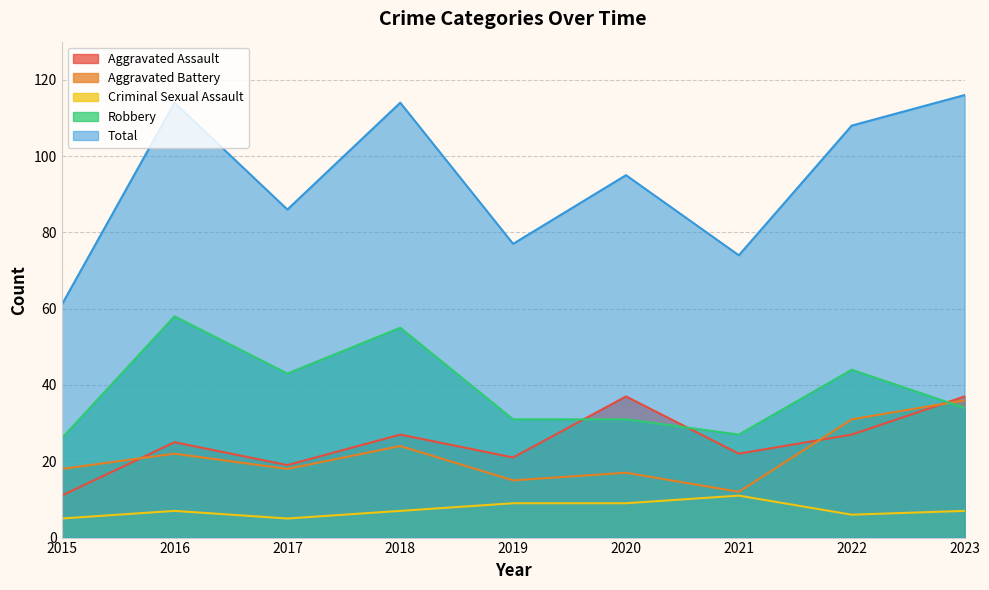

Which series has the largest total across all categories?

Total